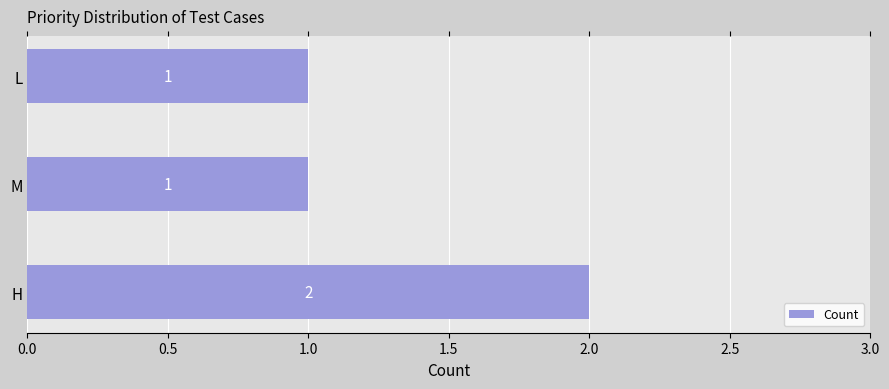

What is the sum of all values?

4